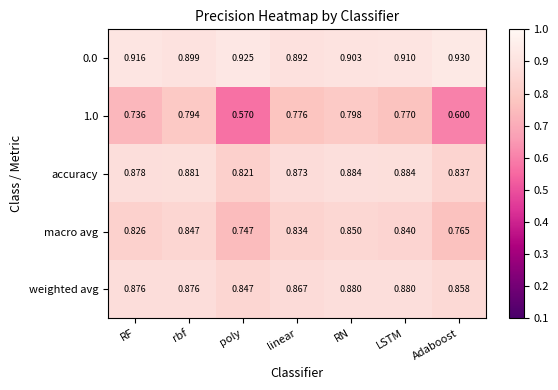

At which category does the chart reach its minimum across all series?

poly